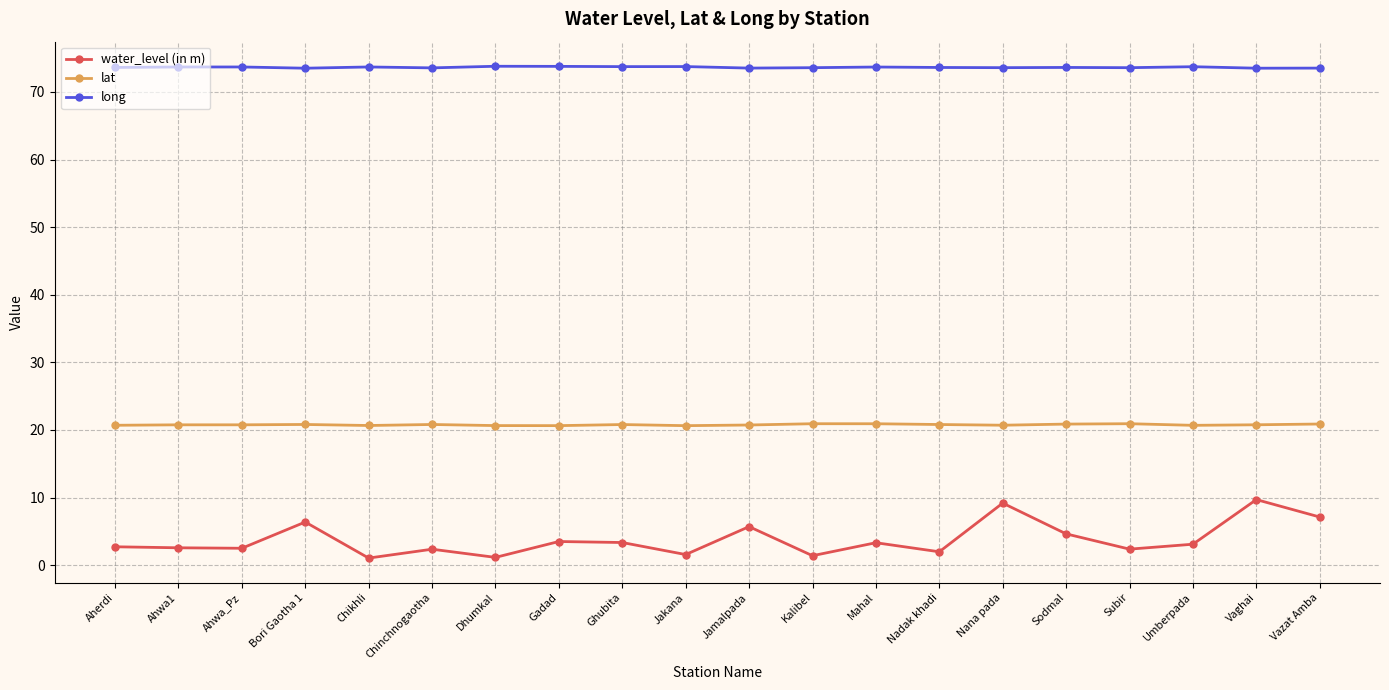

What value does the lat series have at Subir?

20.9